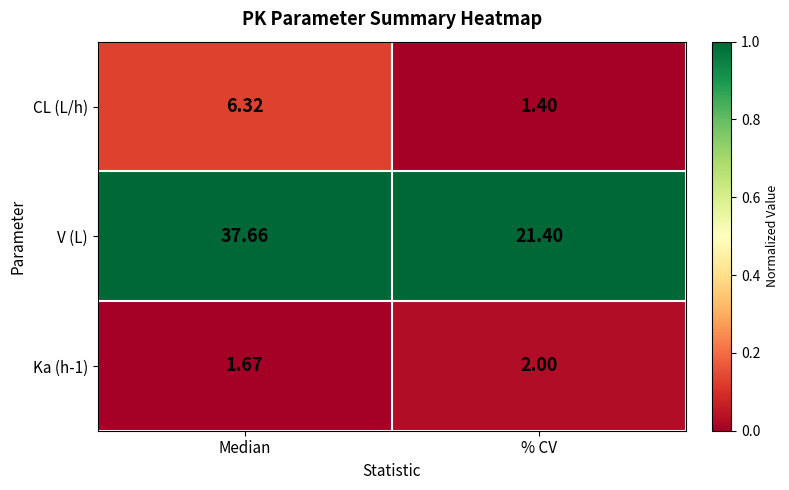

How many categories are shown in the chart?

2